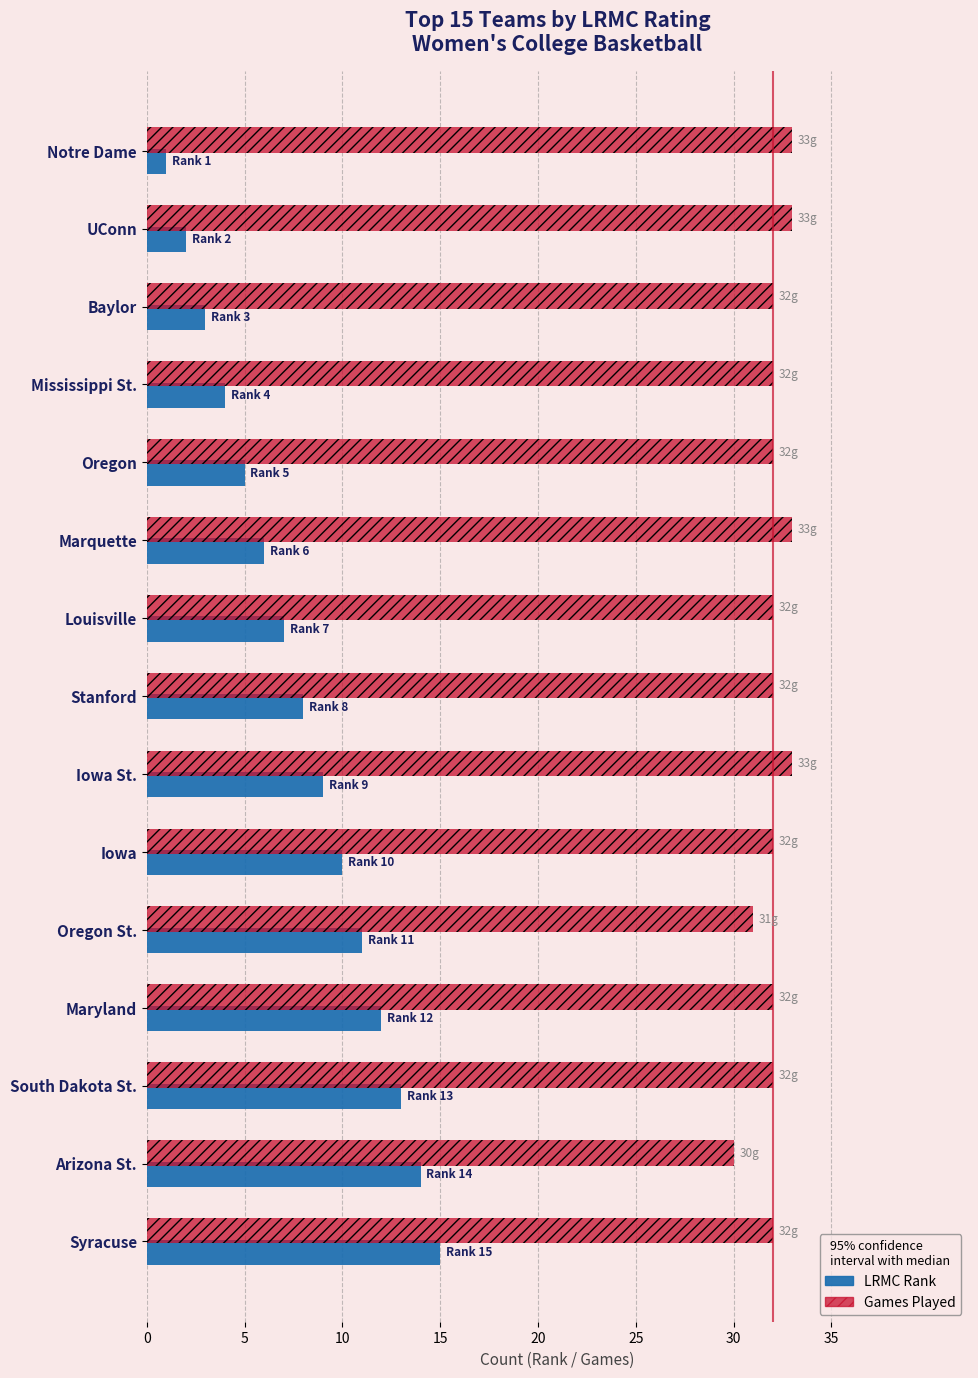

Read the Games Played value at Iowa.

32